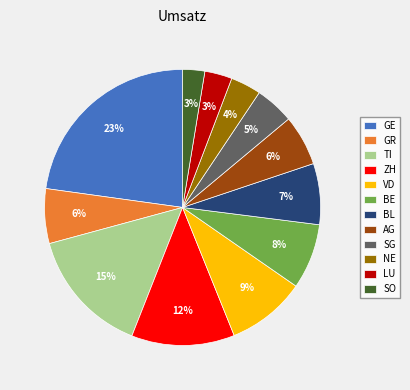

Does AG represent more than half of the total?

No